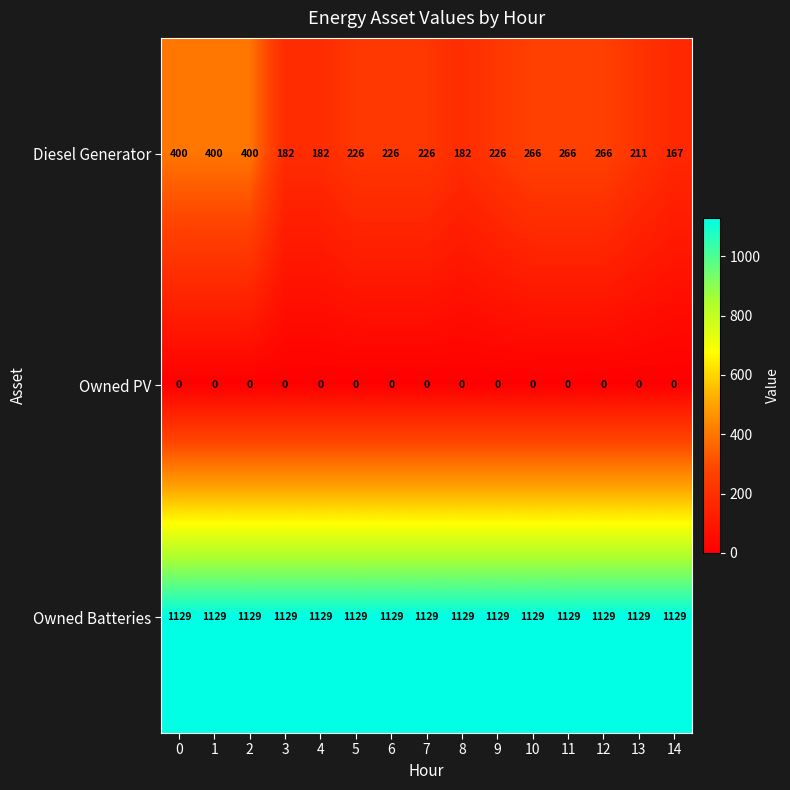

Which series has the widest spread of values?

Diesel Generator